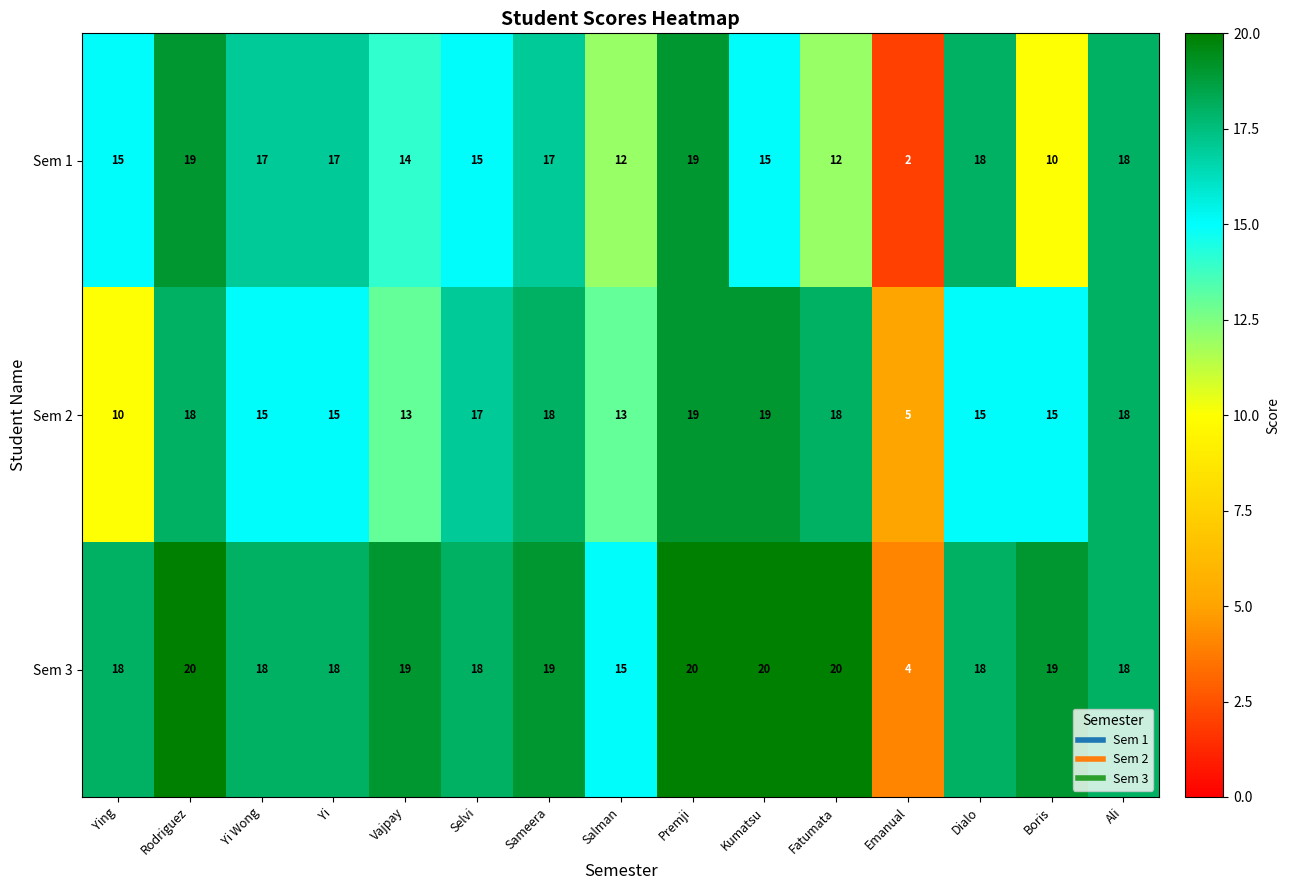

Read the Sem 2 value at Fatumata.

18